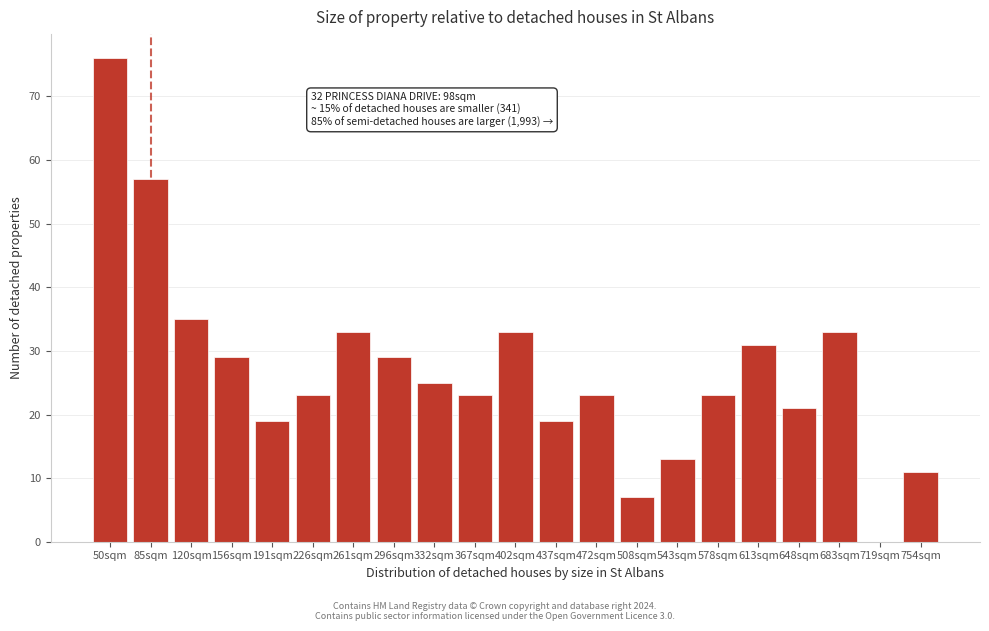

Reading left to right, transcribe all the data shown in this chart.

50sqm=76	85sqm=57	120sqm=35	156sqm=29	191sqm=19	226sqm=23	261sqm=33	296sqm=29	332sqm=25	367sqm=23	402sqm=33	437sqm=19	472sqm=23	508sqm=7	543sqm=13	578sqm=23	613sqm=31	648sqm=21	683sqm=33	719sqm=0	754sqm=11